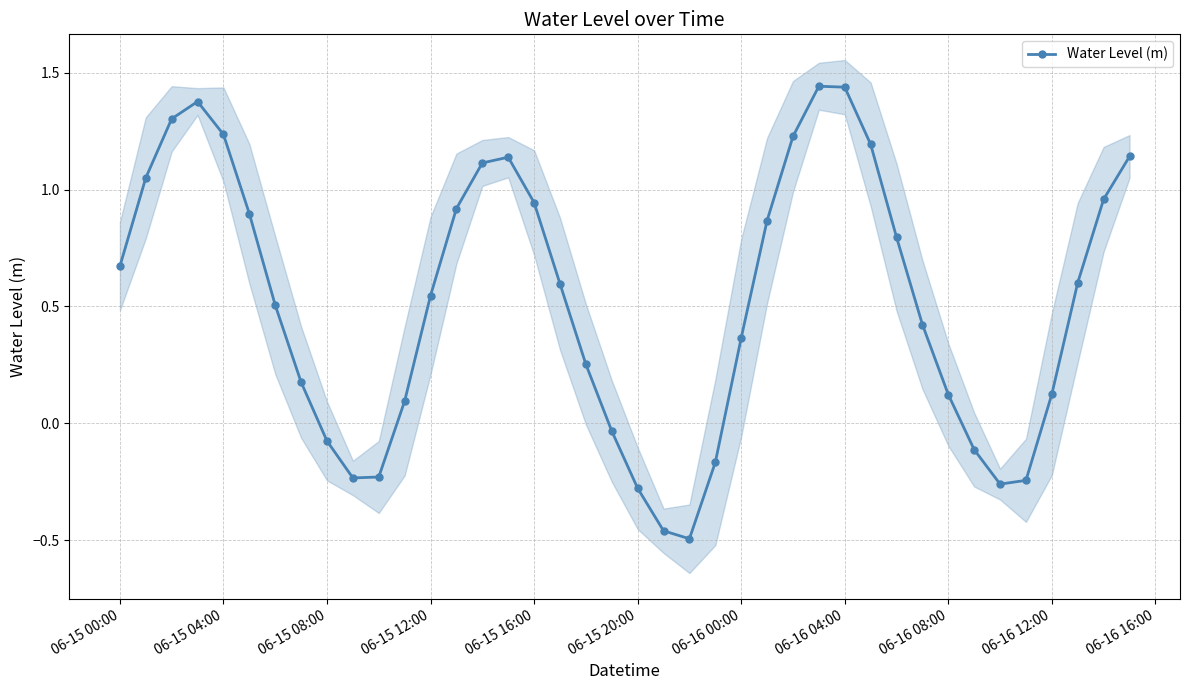

True or false: Water Level (m) has more than 1 points higher than both neighbors.

True